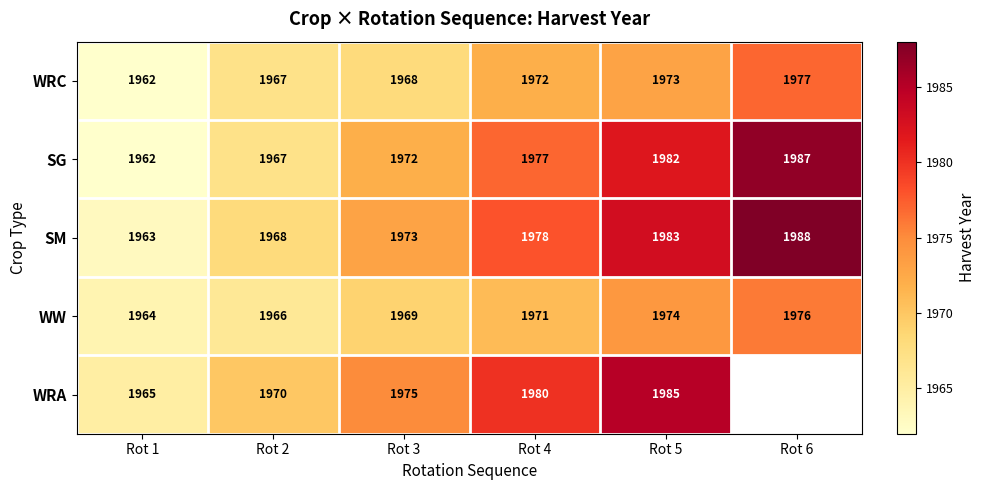

At which category is the sum across all series the highest?

Rot 5